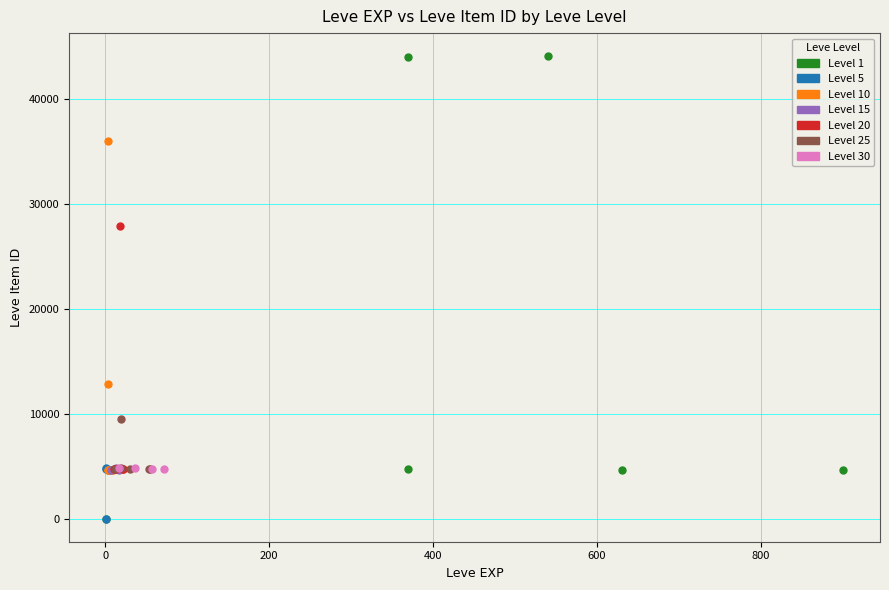

Which series reaches the maximum Y coordinate?

Level 1